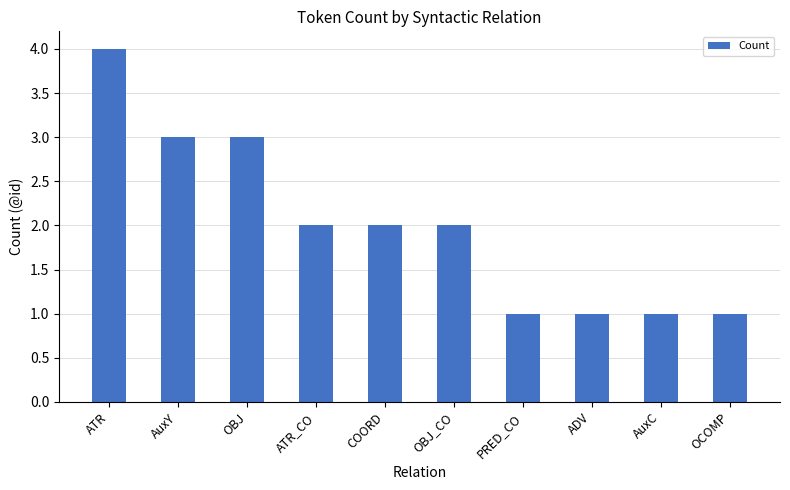

Are the bars horizontal?

No